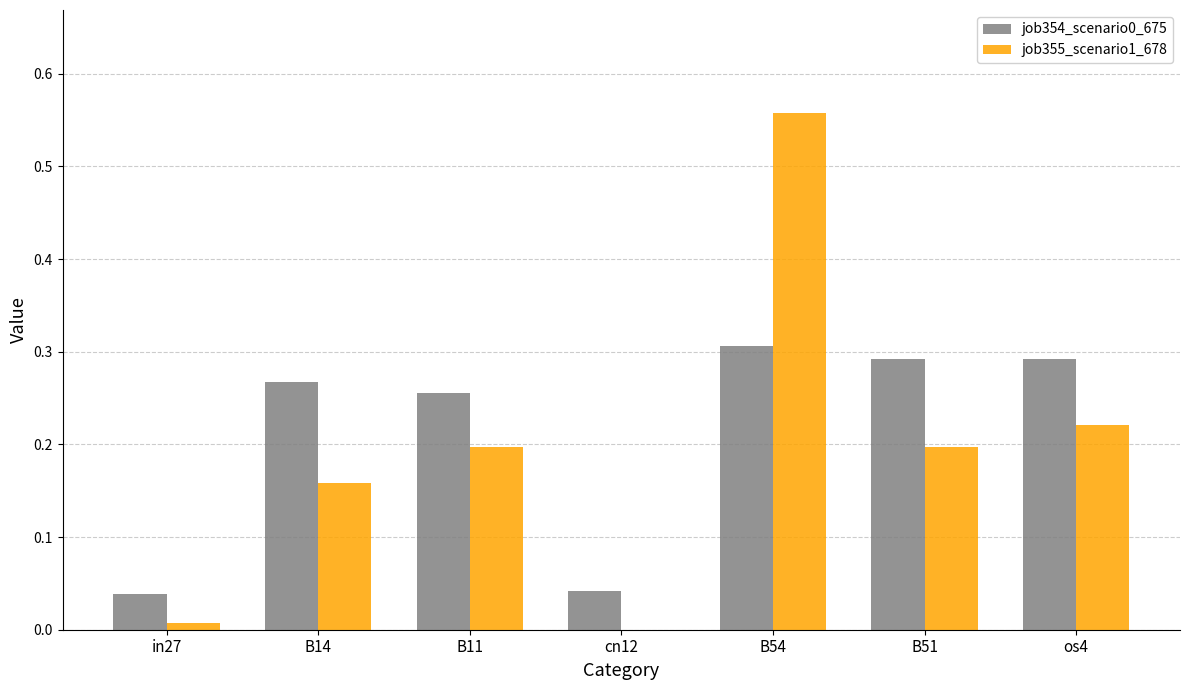

True or false: job354_scenario0_675 has a value of 0.3 at B51.

True